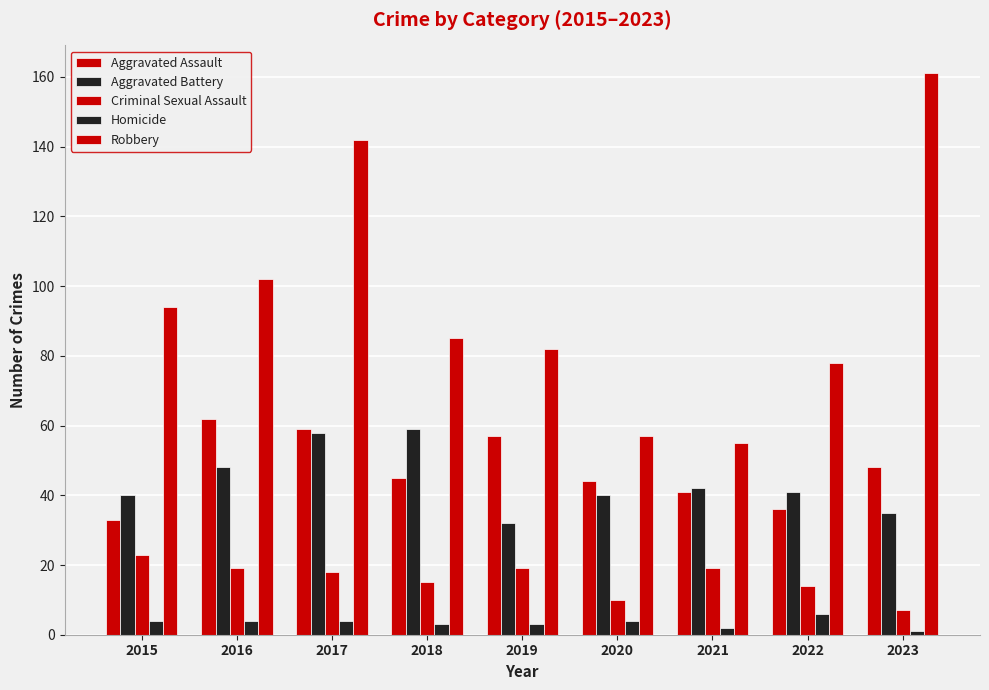

How many values in the Aggravated Battery series are below 41?

4